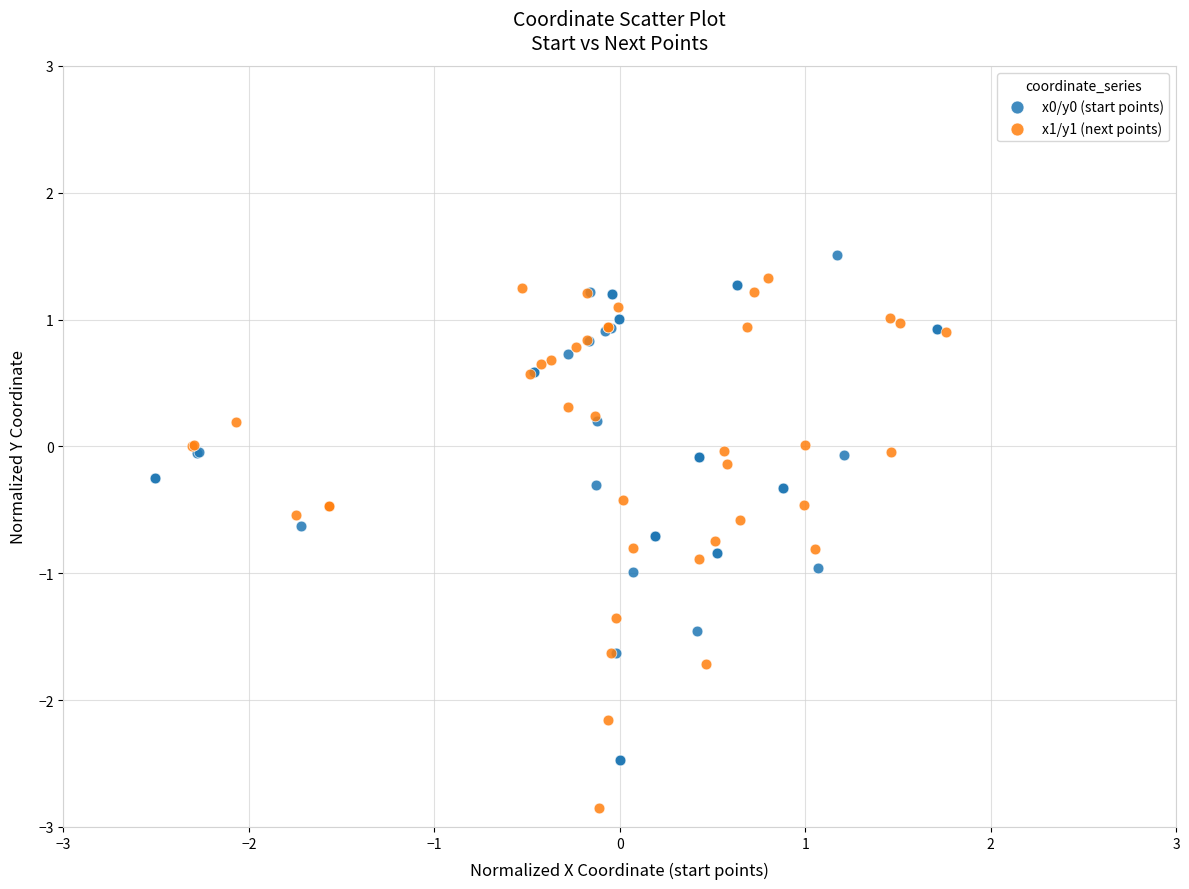

Which series contains the lowest Y value?

x1/y1 (next points)